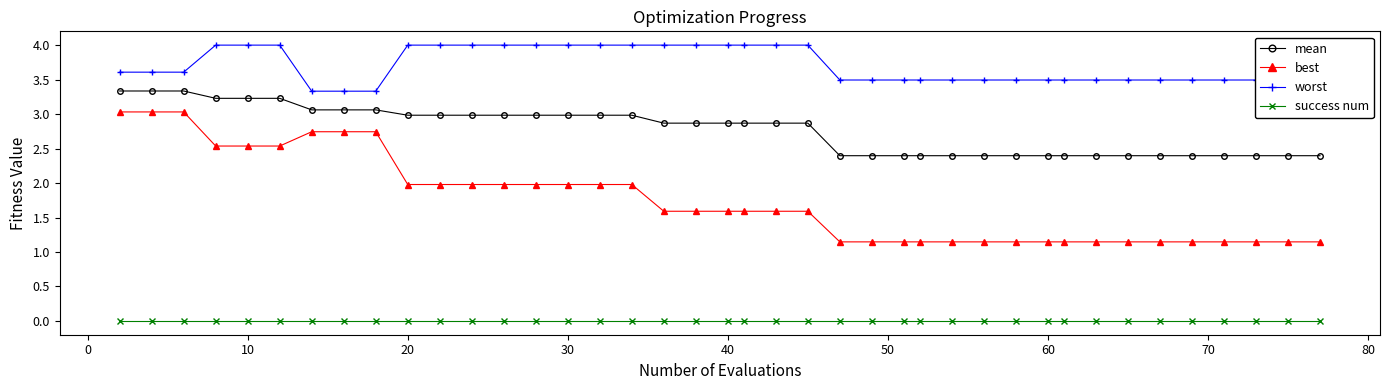

Which series has the largest total across all categories?

worst